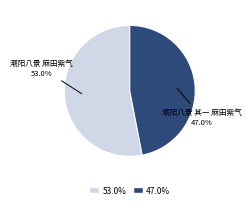

How many slices are in this pie chart?

2